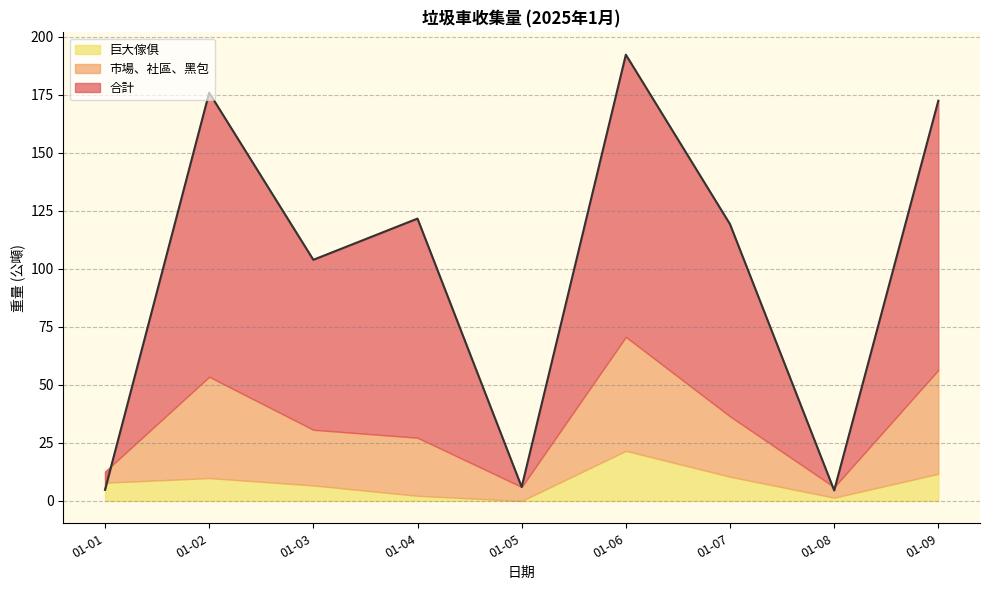

Is the value of 合計 at 01-08 greater than the value of 巨大傢俱 at 01-07?

No